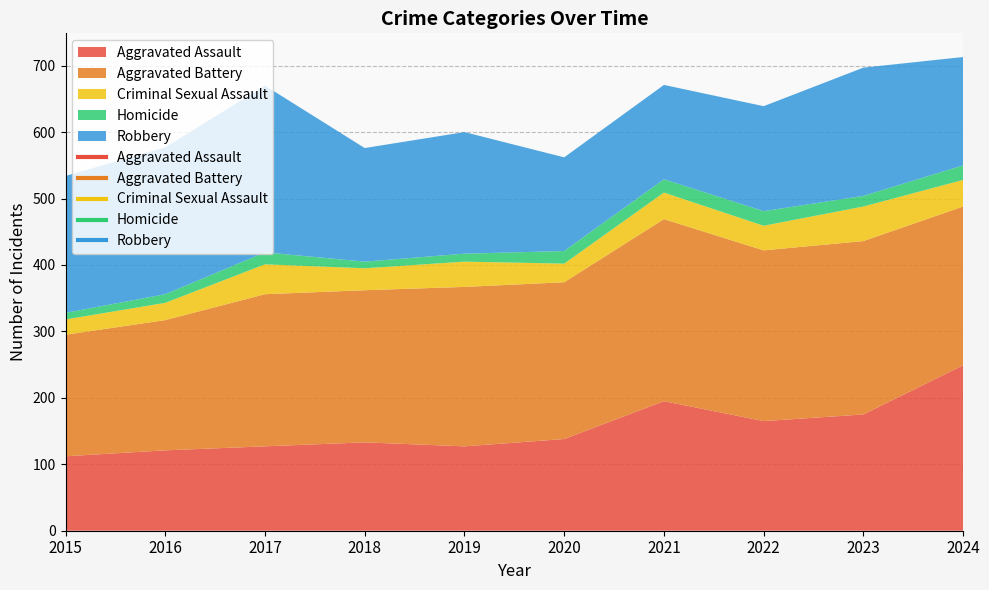

True or false: Criminal Sexual Assault and Aggravated Assault intersect in this chart.

False